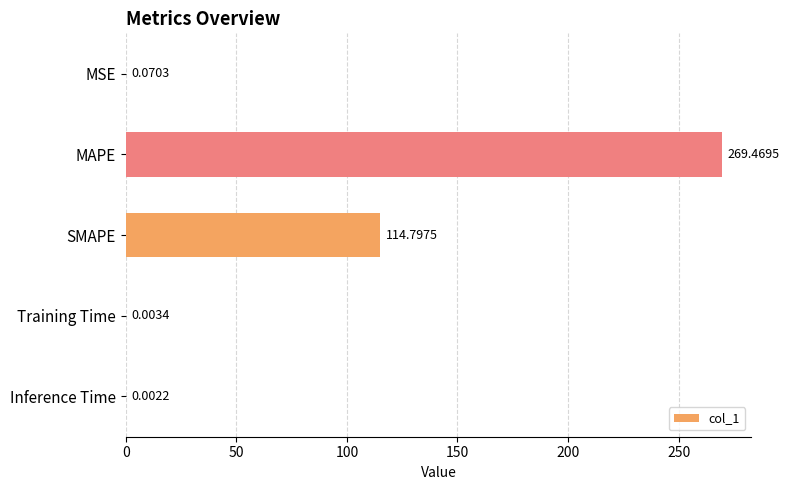

What is the average value?

76.9